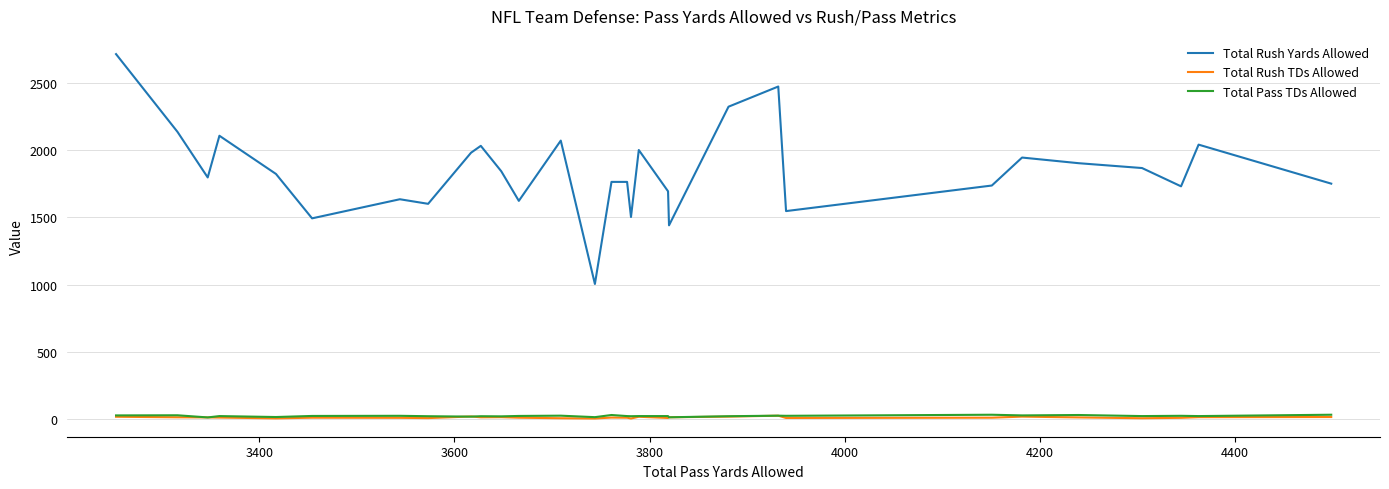

Which series has the largest range (max minus min)?

Total Rush Yards Allowed